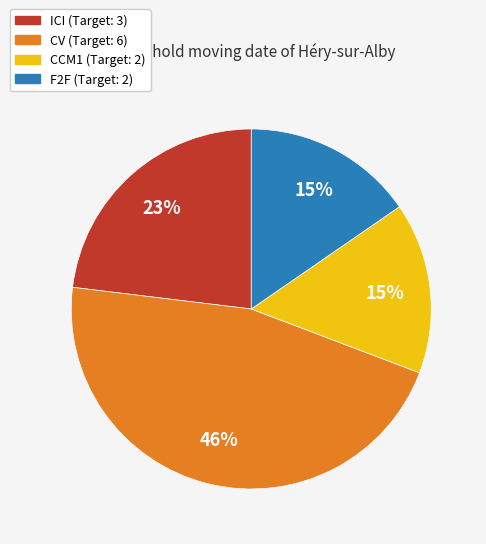

To the nearest percent, what is the difference between the largest and smallest slice percentages?

31%